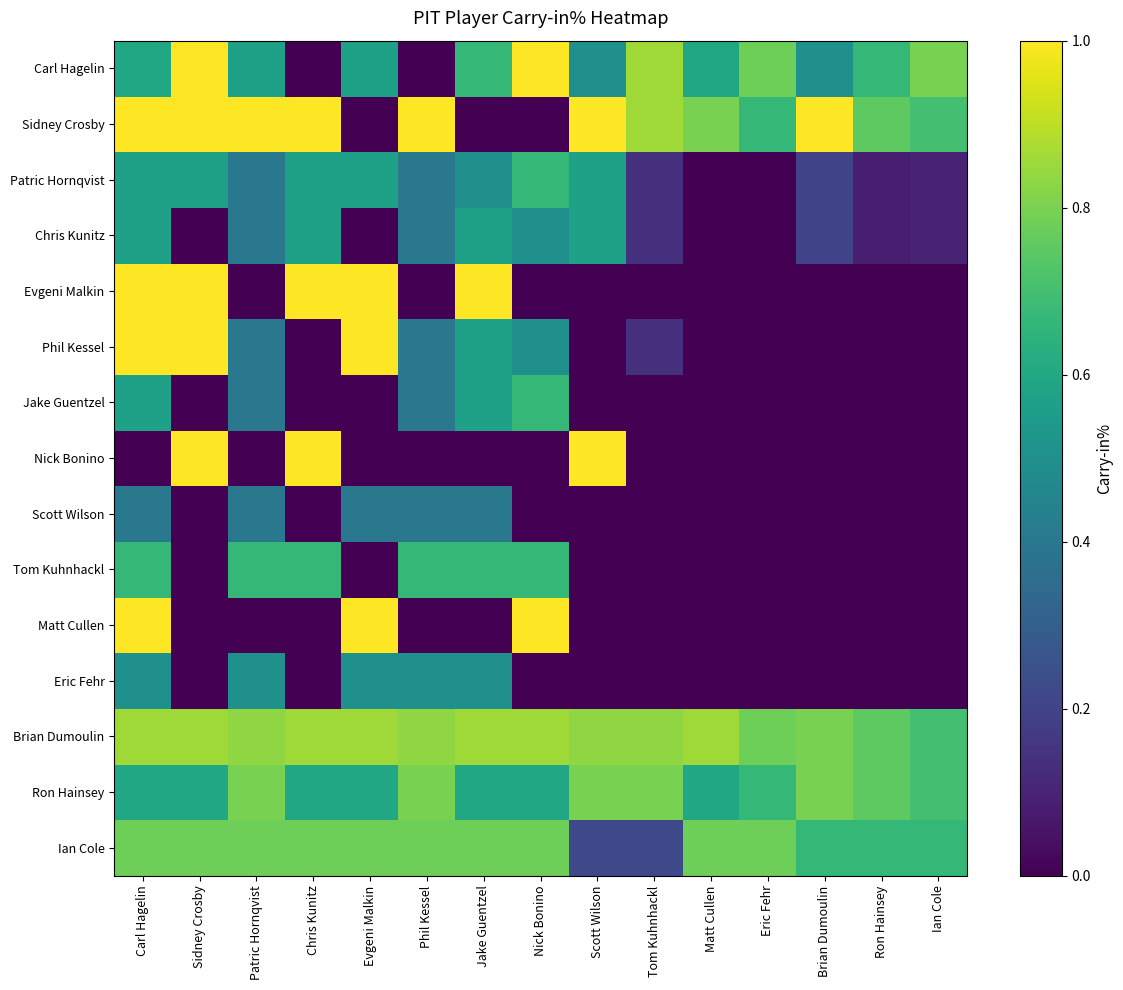

Reading right to left, list all the values displayed in this chart.

Carl Hagelin: Ian Cole=0.8	Ron Hainsey=0.7	Brian Dumoulin=0.5	Eric Fehr=0.8	Matt Cullen=0.6	Tom Kuhnhackl=0.9	Scott Wilson=0.5	Nick Bonino=1.0	Jake Guentzel=0.7	Phil Kessel=0.0	Evgeni Malkin=0.6	Chris Kunitz=0.0	Patric Hornqvist=0.6	Sidney Crosby=1.0	Carl Hagelin=0.6
Sidney Crosby: Ian Cole=0.7	Ron Hainsey=0.8	Brian Dumoulin=1.0	Eric Fehr=0.7	Matt Cullen=0.8	Tom Kuhnhackl=0.9	Scott Wilson=1.0	Nick Bonino=0.0	Jake Guentzel=0.0	Phil Kessel=1.0	Evgeni Malkin=0.0	Chris Kunitz=1.0	Patric Hornqvist=1.0	Sidney Crosby=1.0	Carl Hagelin=1.0
Patric Hornqvist: Ian Cole=0.1	Ron Hainsey=0.1	Brian Dumoulin=0.2	Eric Fehr=0.0	Matt Cullen=0.0	Tom Kuhnhackl=0.1	Scott Wilson=0.6	Nick Bonino=0.7	Jake Guentzel=0.5	Phil Kessel=0.4	Evgeni Malkin=0.6	Chris Kunitz=0.6	Patric Hornqvist=0.4	Sidney Crosby=0.6	Carl Hagelin=0.6
Chris Kunitz: Ian Cole=0.1	Ron Hainsey=0.1	Brian Dumoulin=0.2	Eric Fehr=0.0	Matt Cullen=0.0	Tom Kuhnhackl=0.1	Scott Wilson=0.6	Nick Bonino=0.5	Jake Guentzel=0.6	Phil Kessel=0.4	Evgeni Malkin=0.0	Chris Kunitz=0.6	Patric Hornqvist=0.4	Sidney Crosby=0.0	Carl Hagelin=0.6
Evgeni Malkin: Ian Cole=0.0	Ron Hainsey=0.0	Brian Dumoulin=0.0	Eric Fehr=0.0	Matt Cullen=0.0	Tom Kuhnhackl=0.0	Scott Wilson=0.0	Nick Bonino=0.0	Jake Guentzel=1.0	Phil Kessel=0.0	Evgeni Malkin=1.0	Chris Kunitz=1.0	Patric Hornqvist=0.0	Sidney Crosby=1.0	Carl Hagelin=1.0
Phil Kessel: Ian Cole=0.0	Ron Hainsey=0.0	Brian Dumoulin=0.0	Eric Fehr=0.0	Matt Cullen=0.0	Tom Kuhnhackl=0.1	Scott Wilson=0.0	Nick Bonino=0.5	Jake Guentzel=0.6	Phil Kessel=0.4	Evgeni Malkin=1.0	Chris Kunitz=0.0	Patric Hornqvist=0.4	Sidney Crosby=1.0	Carl Hagelin=1.0
Jake Guentzel: Ian Cole=0.0	Ron Hainsey=0.0	Brian Dumoulin=0.0	Eric Fehr=0.0	Matt Cullen=0.0	Tom Kuhnhackl=0.0	Scott Wilson=0.0	Nick Bonino=0.7	Jake Guentzel=0.6	Phil Kessel=0.4	Evgeni Malkin=0.0	Chris Kunitz=0.0	Patric Hornqvist=0.4	Sidney Crosby=0.0	Carl Hagelin=0.6
Nick Bonino: Ian Cole=0.0	Ron Hainsey=0.0	Brian Dumoulin=0.0	Eric Fehr=0.0	Matt Cullen=0.0	Tom Kuhnhackl=0.0	Scott Wilson=1.0	Nick Bonino=0.0	Jake Guentzel=0.0	Phil Kessel=0.0	Evgeni Malkin=0.0	Chris Kunitz=1.0	Patric Hornqvist=0.0	Sidney Crosby=1.0	Carl Hagelin=0.0
Scott Wilson: Ian Cole=0.0	Ron Hainsey=0.0	Brian Dumoulin=0.0	Eric Fehr=0.0	Matt Cullen=0.0	Tom Kuhnhackl=0.0	Scott Wilson=0.0	Nick Bonino=0.0	Jake Guentzel=0.4	Phil Kessel=0.4	Evgeni Malkin=0.4	Chris Kunitz=0.0	Patric Hornqvist=0.4	Sidney Crosby=0.0	Carl Hagelin=0.4
Tom Kuhnhackl: Ian Cole=0.0	Ron Hainsey=0.0	Brian Dumoulin=0.0	Eric Fehr=0.0	Matt Cullen=0.0	Tom Kuhnhackl=0.0	Scott Wilson=0.0	Nick Bonino=0.7	Jake Guentzel=0.7	Phil Kessel=0.7	Evgeni Malkin=0.0	Chris Kunitz=0.7	Patric Hornqvist=0.7	Sidney Crosby=0.0	Carl Hagelin=0.7
Matt Cullen: Ian Cole=0.0	Ron Hainsey=0.0	Brian Dumoulin=0.0	Eric Fehr=0.0	Matt Cullen=0.0	Tom Kuhnhackl=0.0	Scott Wilson=0.0	Nick Bonino=1.0	Jake Guentzel=0.0	Phil Kessel=0.0	Evgeni Malkin=1.0	Chris Kunitz=0.0	Patric Hornqvist=0.0	Sidney Crosby=0.0	Carl Hagelin=1.0
Eric Fehr: Ian Cole=0.0	Ron Hainsey=0.0	Brian Dumoulin=0.0	Eric Fehr=0.0	Matt Cullen=0.0	Tom Kuhnhackl=0.0	Scott Wilson=0.0	Nick Bonino=0.0	Jake Guentzel=0.5	Phil Kessel=0.5	Evgeni Malkin=0.5	Chris Kunitz=0.0	Patric Hornqvist=0.5	Sidney Crosby=0.0	Carl Hagelin=0.5
Brian Dumoulin: Ian Cole=0.7	Ron Hainsey=0.8	Brian Dumoulin=0.8	Eric Fehr=0.8	Matt Cullen=0.9	Tom Kuhnhackl=0.8	Scott Wilson=0.8	Nick Bonino=0.9	Jake Guentzel=0.9	Phil Kessel=0.8	Evgeni Malkin=0.9	Chris Kunitz=0.9	Patric Hornqvist=0.8	Sidney Crosby=0.9	Carl Hagelin=0.9
Ron Hainsey: Ian Cole=0.7	Ron Hainsey=0.8	Brian Dumoulin=0.8	Eric Fehr=0.7	Matt Cullen=0.6	Tom Kuhnhackl=0.8	Scott Wilson=0.8	Nick Bonino=0.6	Jake Guentzel=0.6	Phil Kessel=0.8	Evgeni Malkin=0.6	Chris Kunitz=0.6	Patric Hornqvist=0.8	Sidney Crosby=0.6	Carl Hagelin=0.6
Ian Cole: Ian Cole=0.7	Ron Hainsey=0.7	Brian Dumoulin=0.7	Eric Fehr=0.8	Matt Cullen=0.8	Tom Kuhnhackl=0.2	Scott Wilson=0.2	Nick Bonino=0.8	Jake Guentzel=0.8	Phil Kessel=0.8	Evgeni Malkin=0.8	Chris Kunitz=0.8	Patric Hornqvist=0.8	Sidney Crosby=0.8	Carl Hagelin=0.8